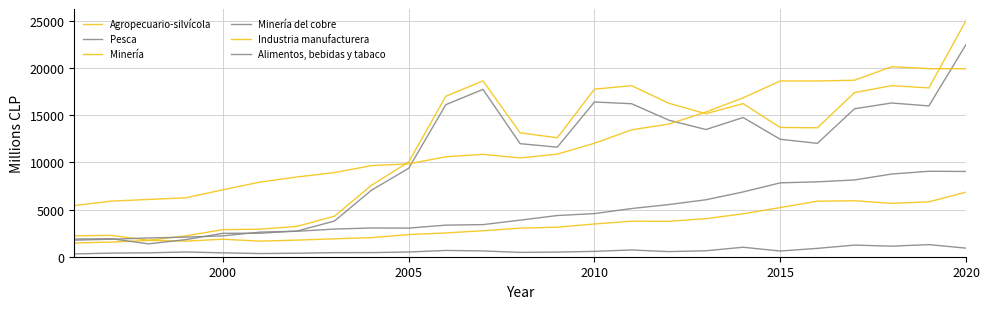

Is this an area chart (filled region under the line)?

No